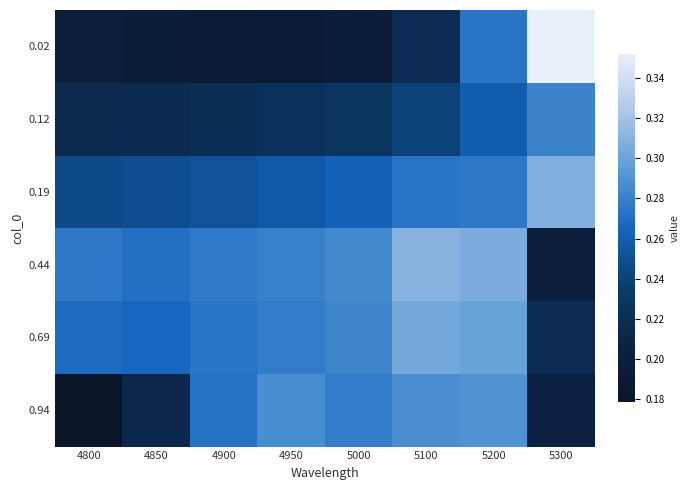

Which series has the largest total across all categories?

0.44